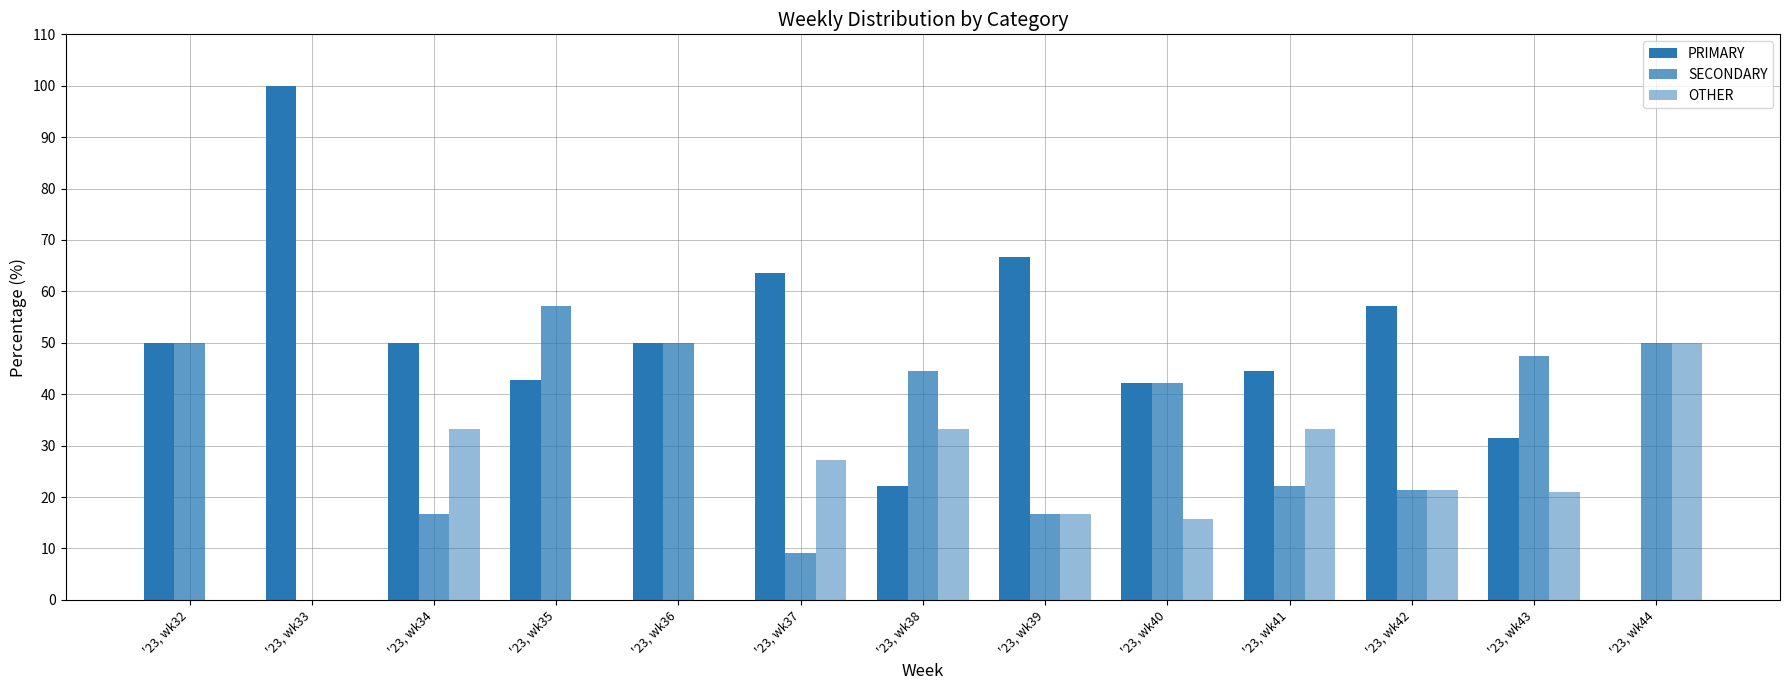

What is the difference between the highest and lowest values at '23, wk32?

50.0